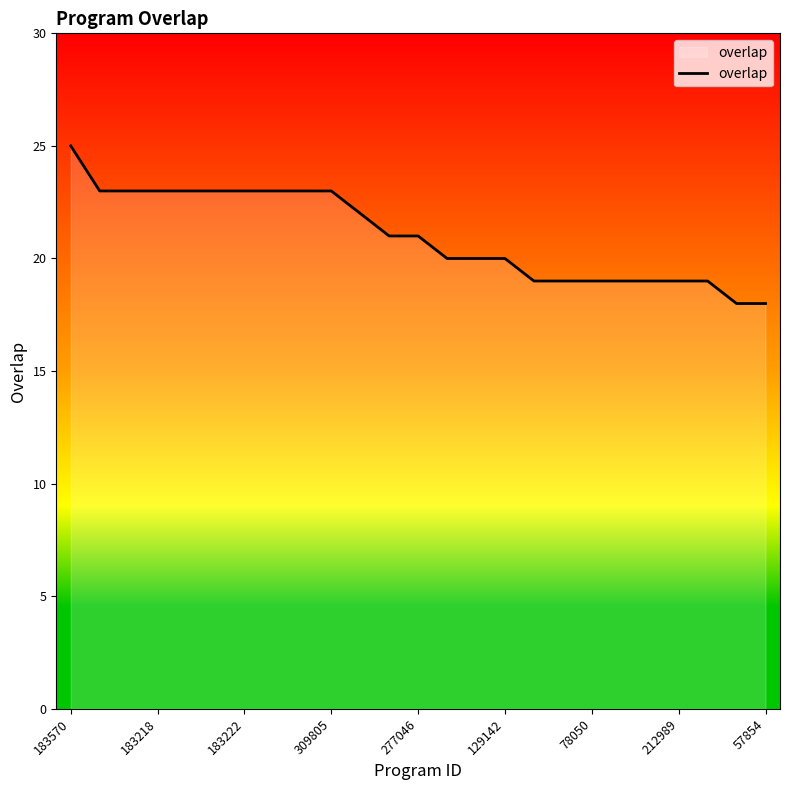

Reading right to left, extract all data points from this chart.

18	18	19	19	19	19	19	19	19	20	20	20	21	21	22	23	23	23	23	23	23	23	23	23	25